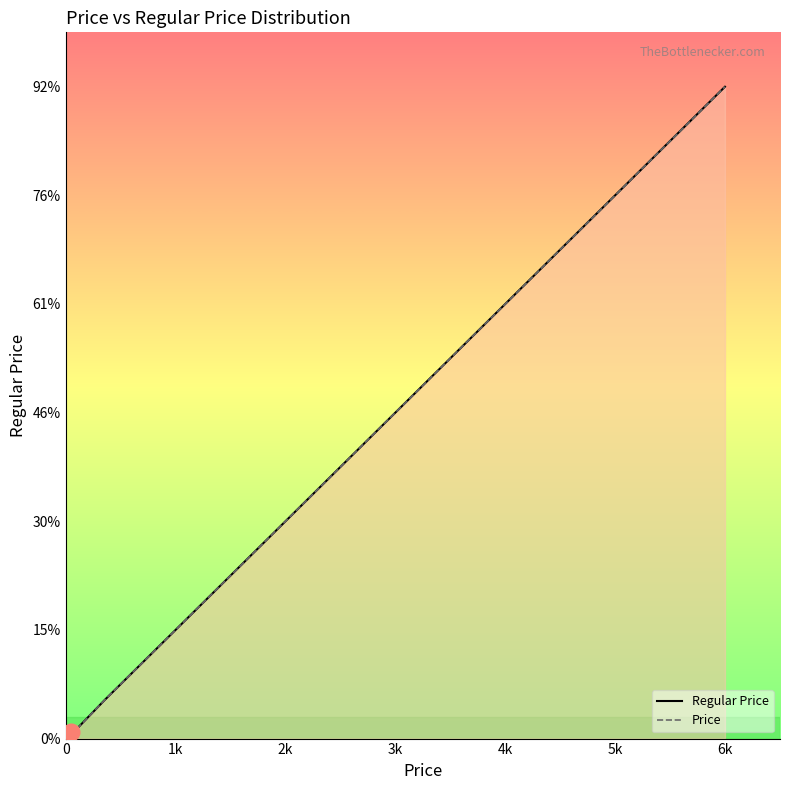

How many lines are shown in the chart?

2